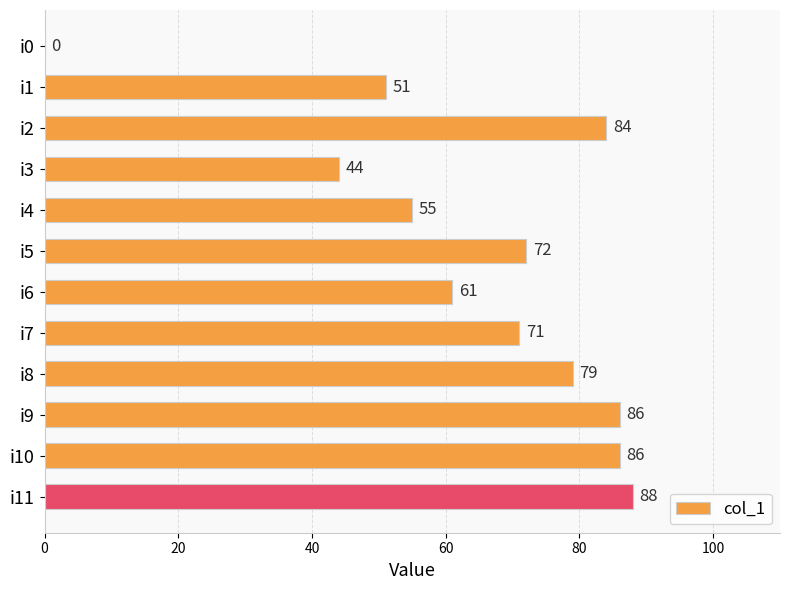

Reading top to bottom, list all the values displayed in this chart.

i0=0	i1=51	i2=84	i3=44	i4=55	i5=72	i6=61	i7=71	i8=79	i9=86	i10=86	i11=88